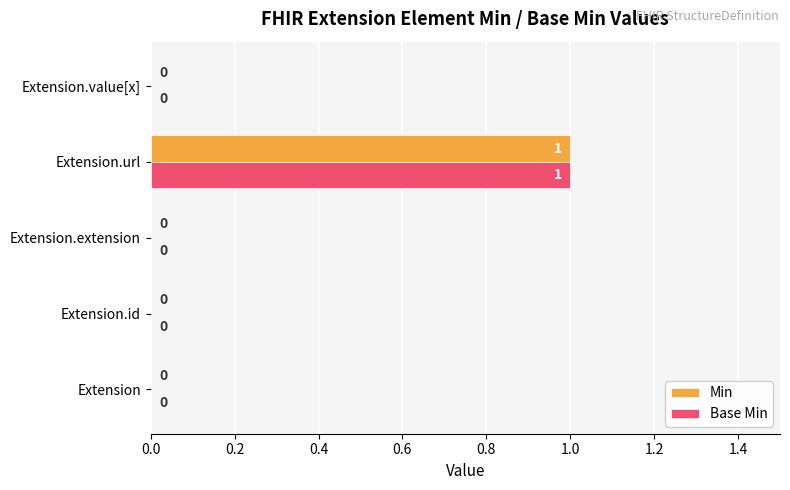

How many Base Min values are between 0 and 1?

5